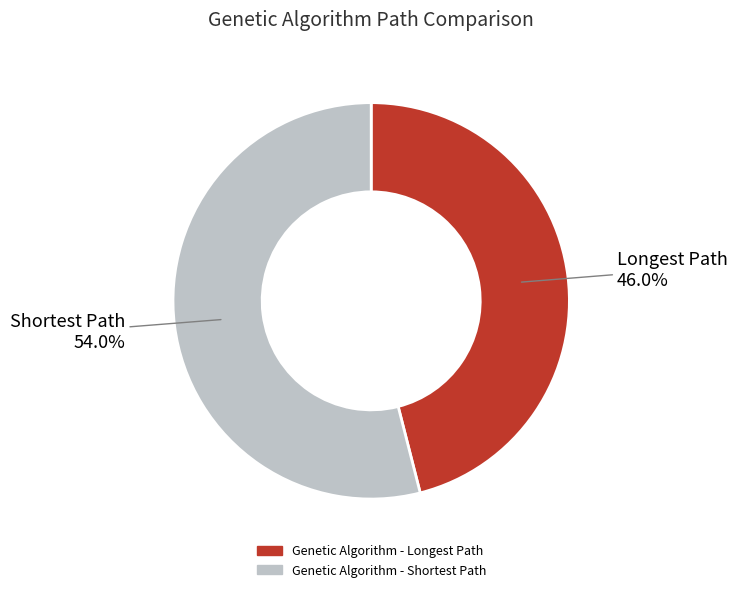

Is there a majority slice in this chart?

Yes